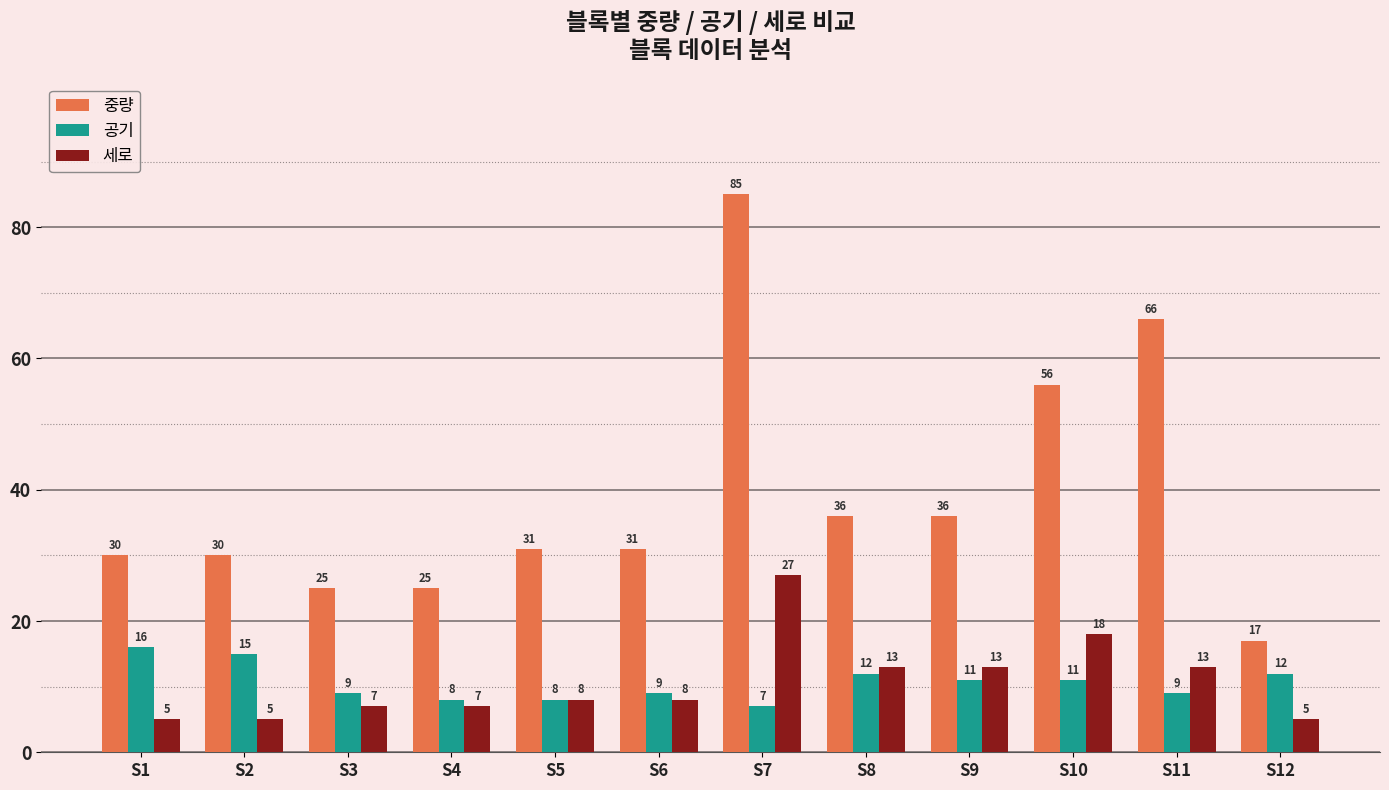

At S10, list the series in order from largest to smallest.

중량, 세로, 공기